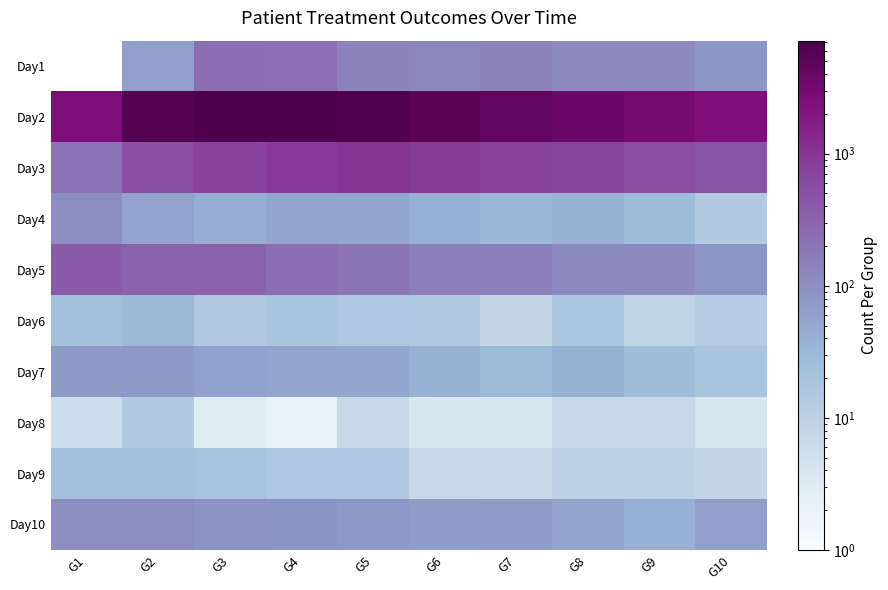

Which series has the widest spread of values?

Day2